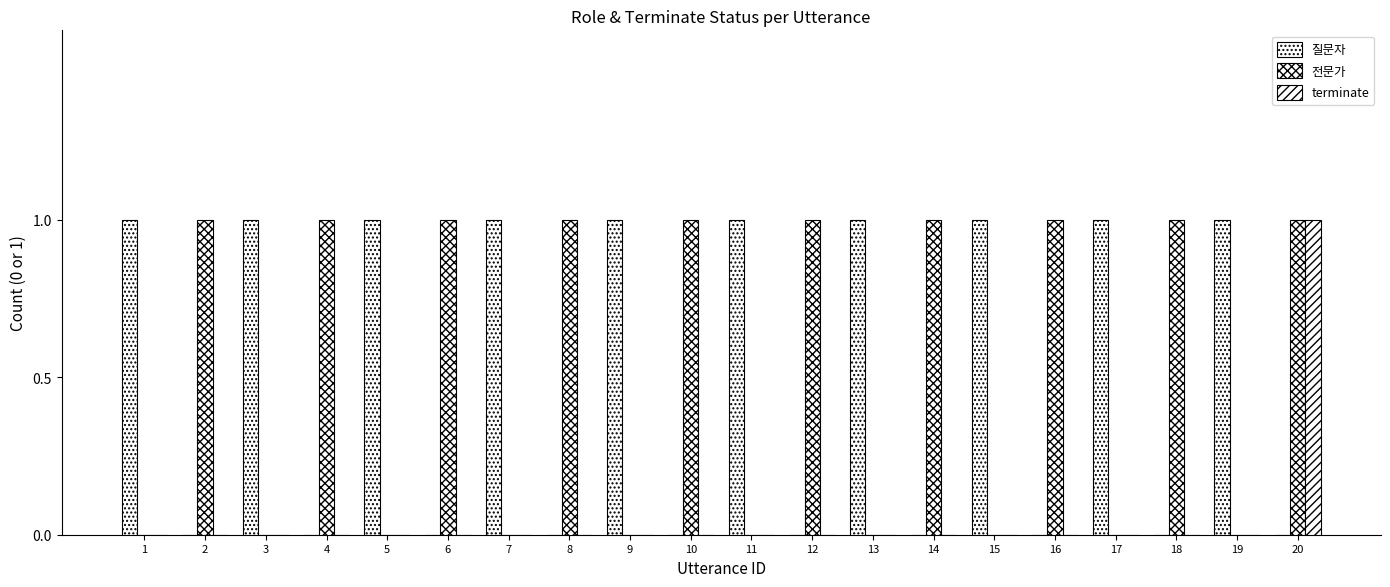

What is the difference between the highest and lowest values at 13?

1